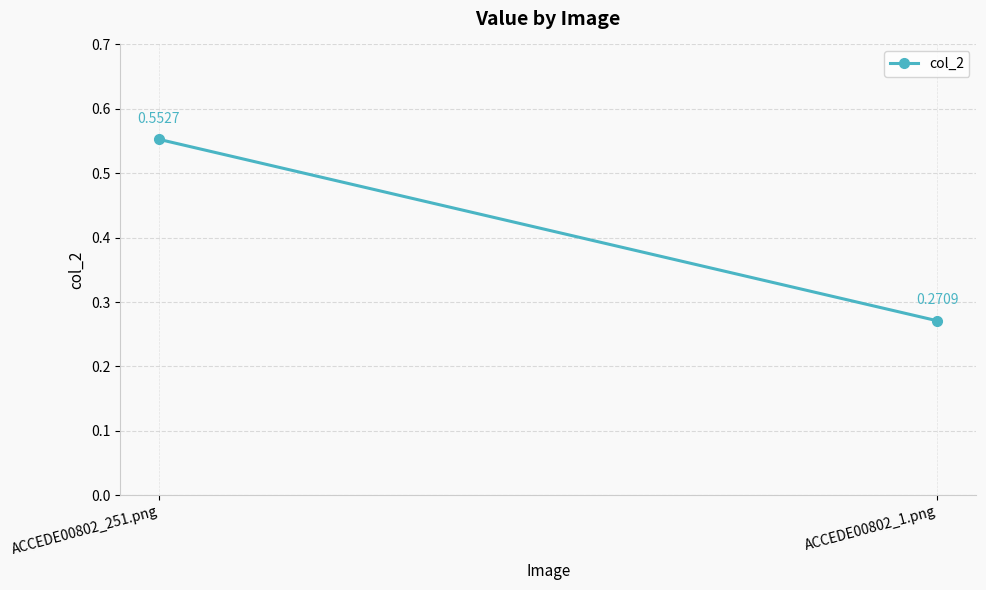

Which label corresponds to the smallest value in the chart?

ACCEDE00802_1.png